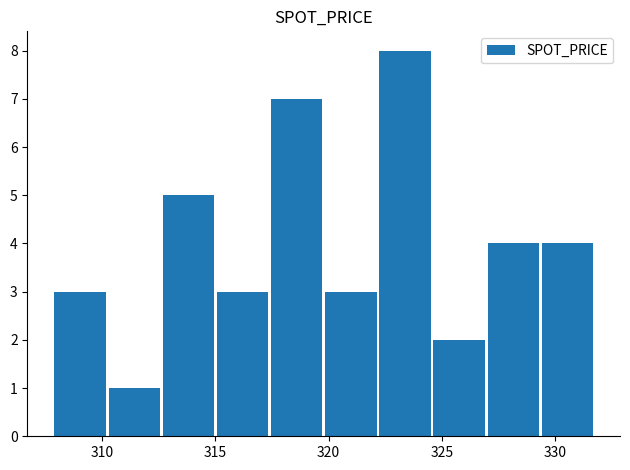

How many series are shown in this chart?

1